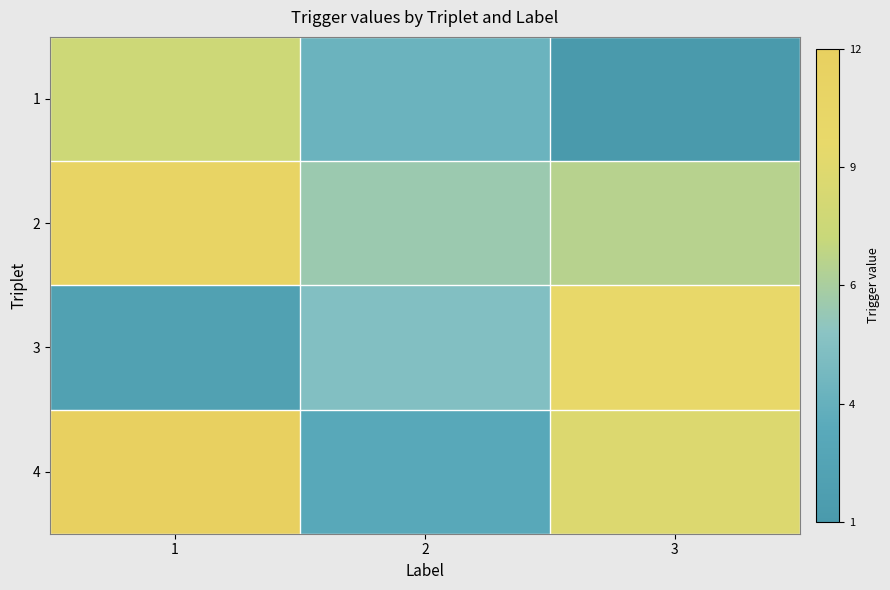

At which category is the sum across all series the highest?

1